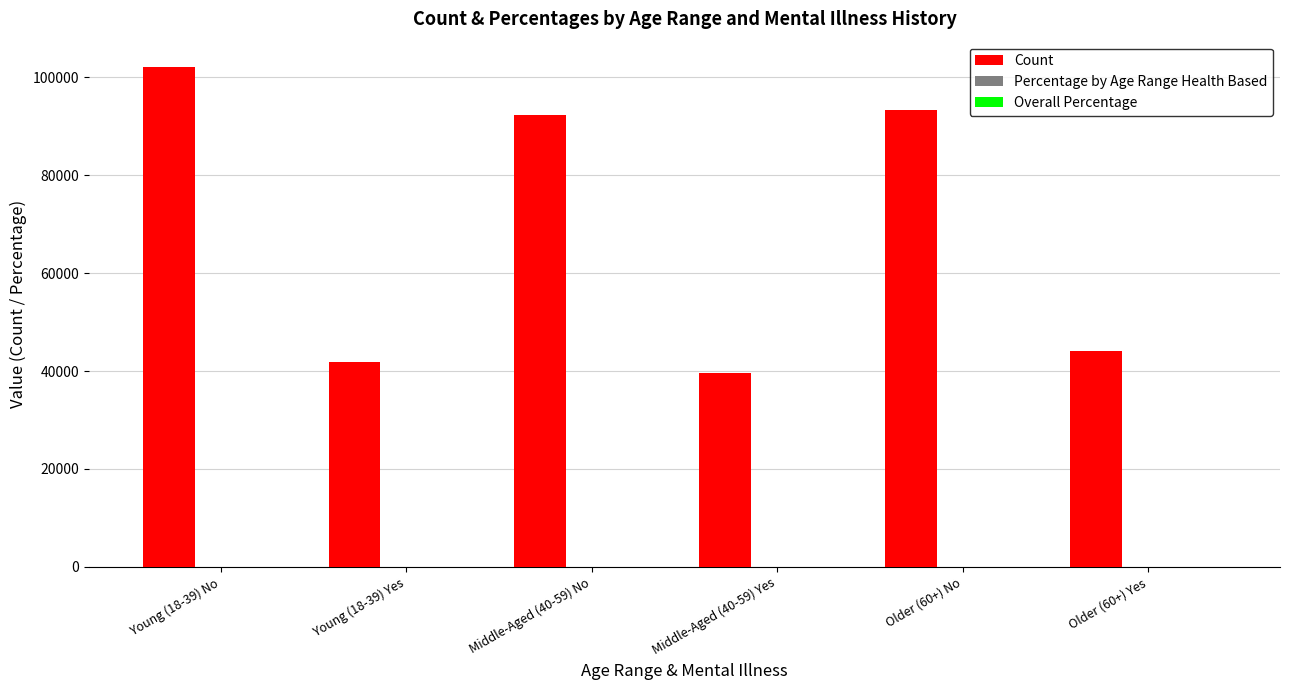

How many data points does each series have?

6